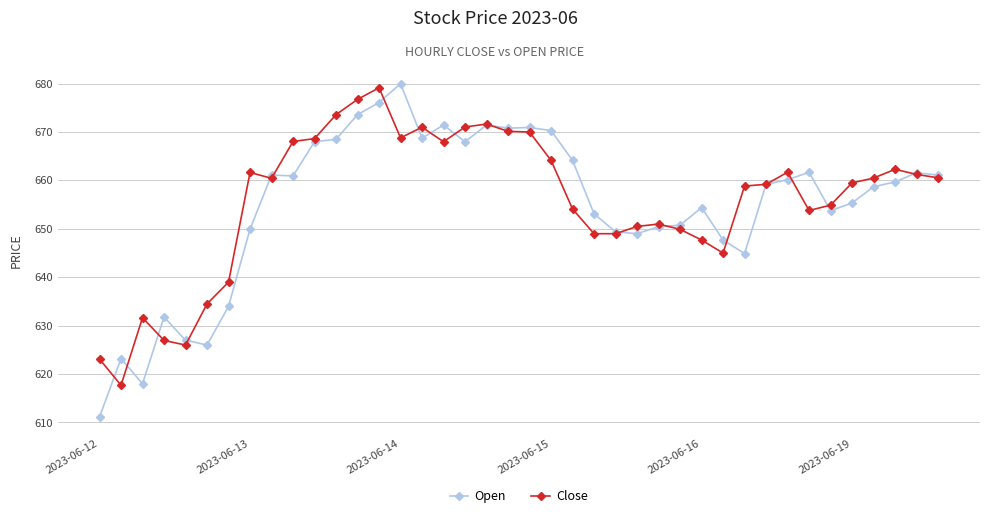

What is the value of the Close point at the 28th from the left?

649.9